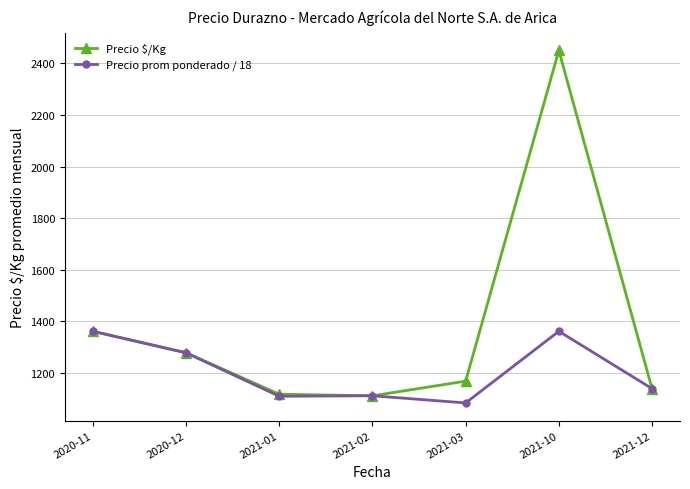

What is the value of the Precio $/Kg point at the 3rd from the left?

1117.2